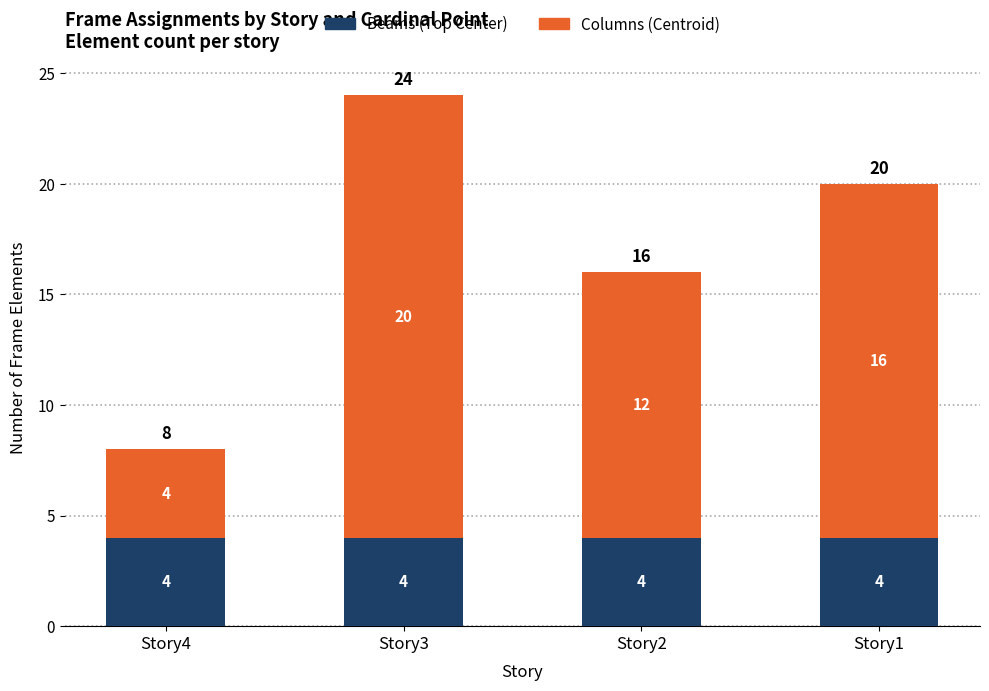

What is the sum of the Beams (Top Center) values at Story1 and Story2?

8